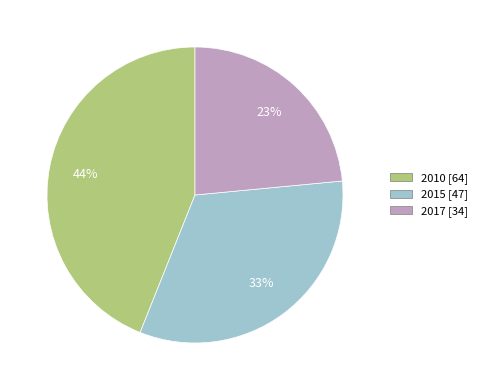

Which slice is the largest?

2010